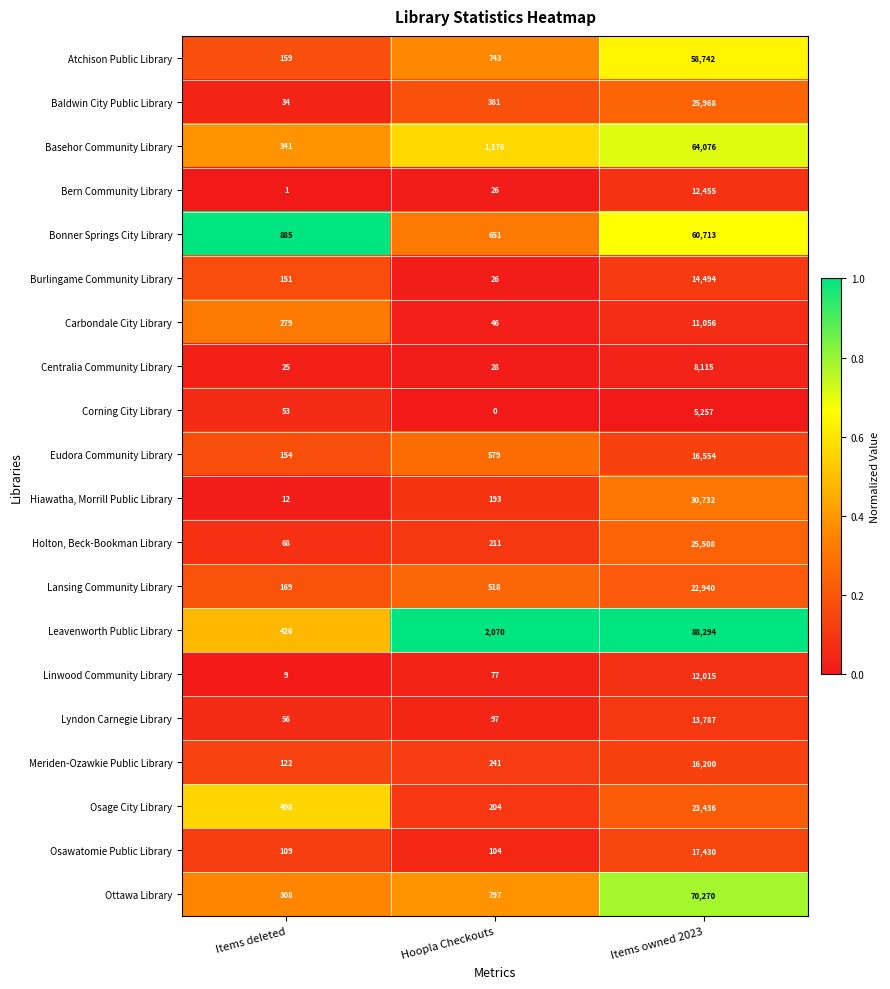

Rank the series by their maximum value, from highest to lowest.

Leavenworth Public Library, Ottawa Library, Basehor Community Library, Bonner Springs City Library, Atchison Public Library, Hiawatha, Morrill Public Library, Baldwin City Public Library, Holton, Beck-Bookman Library, Osage City Library, Lansing Community Library, Osawatomie Public Library, Eudora Community Library, Meriden-Ozawkie Public Library, Burlingame Community Library, Lyndon Carnegie Library, Bern Community Library, Linwood Community Library, Carbondale City Library, Centralia Community Library, Corning City Library